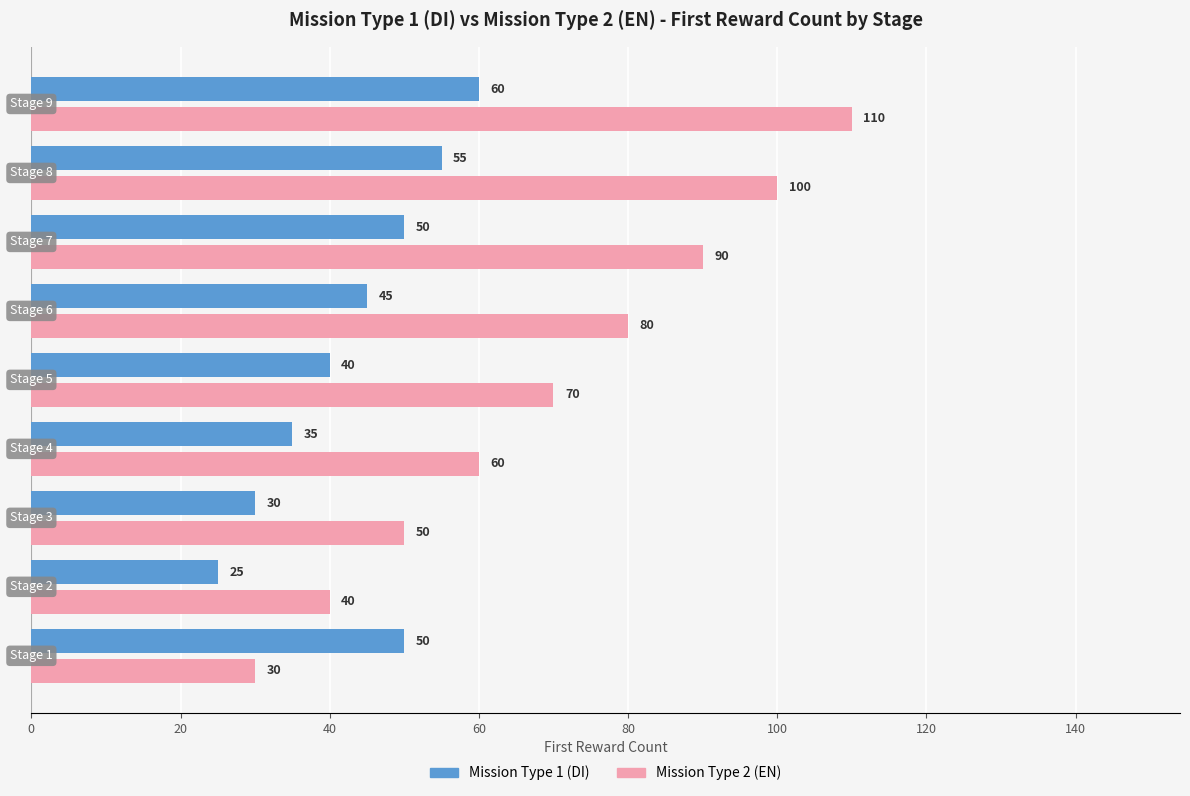

What is the maximum value for Mission Type 2 (EN)?

110